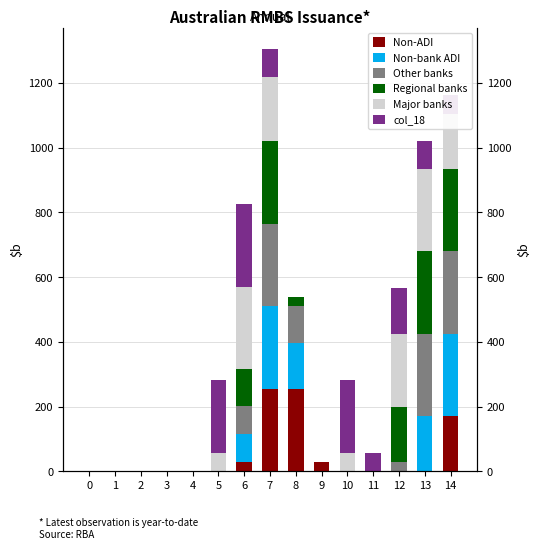

How many groups of bars are there?

15